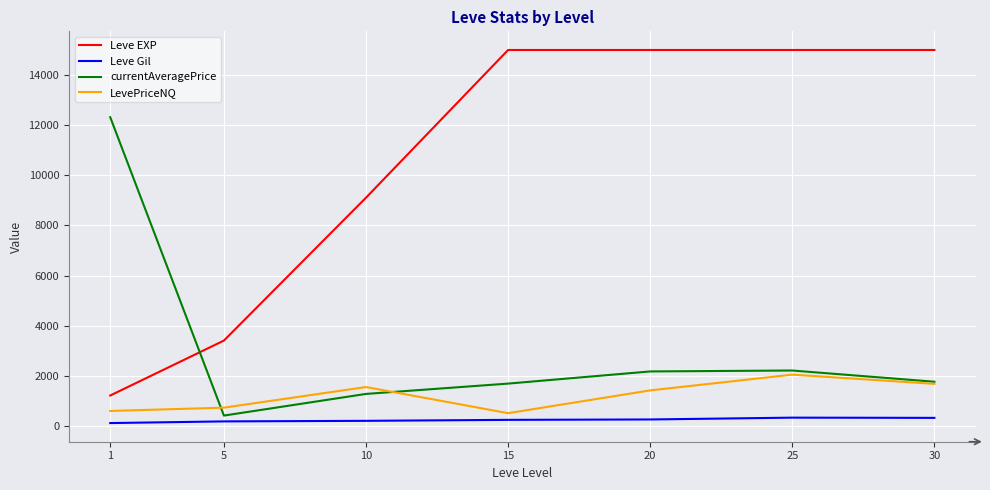

The value of Leve EXP at 1 is 482.7. True or false?

False